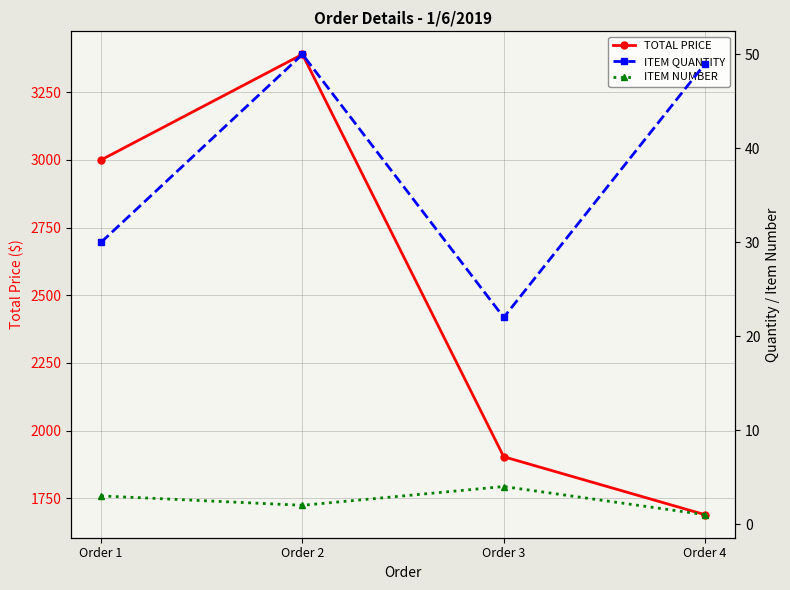

Is the value of ITEM NUMBER at Order 4 greater than the value of ITEM QUANTITY at Order 4?

No